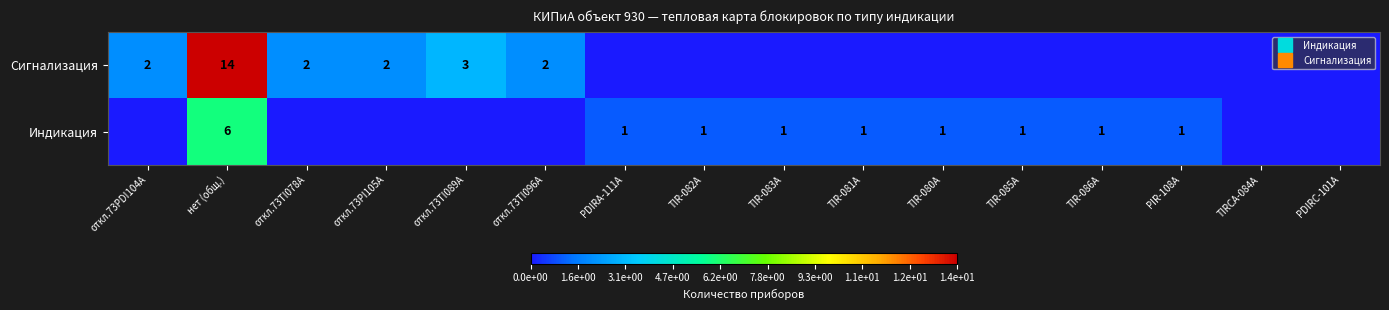

At which label does Сигнализация reach its peak?

нет (общ.)